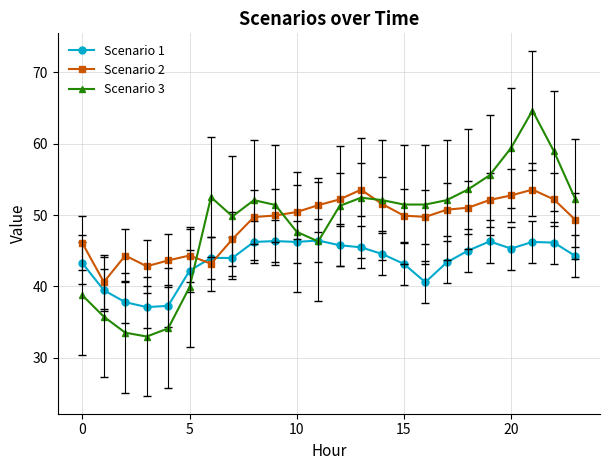

Which series ends up on top after the final intersection of Scenario 2 and Scenario 1?

Scenario 2